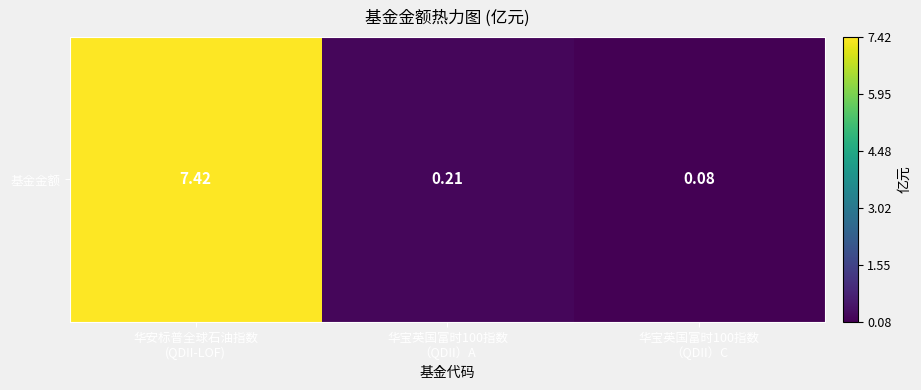

At which label is the value closest to 3?

华宝英国富时100指数
（QDII）A